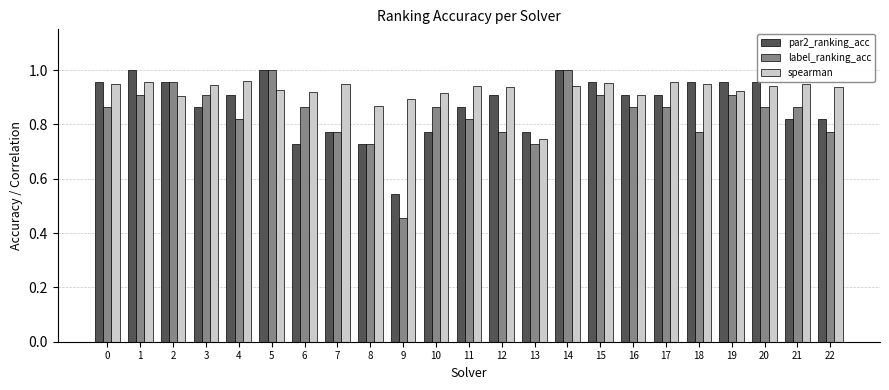

Where is spearman nearest to the value 0?

13